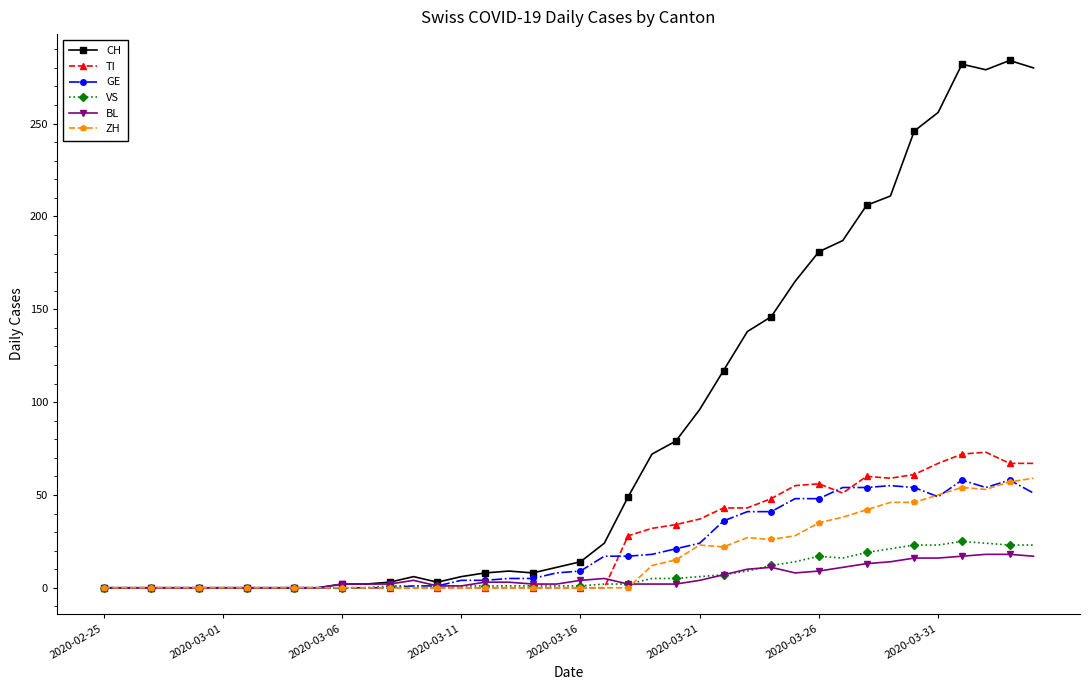

How many data points in ZH are above 0?

17